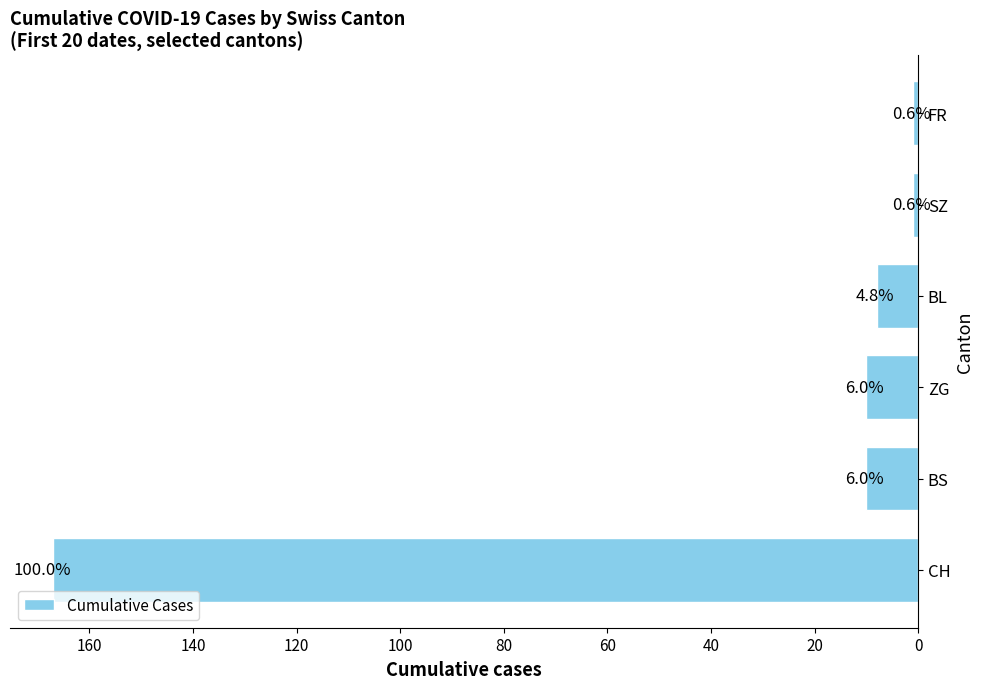

Does the chart contain any negative values?

No